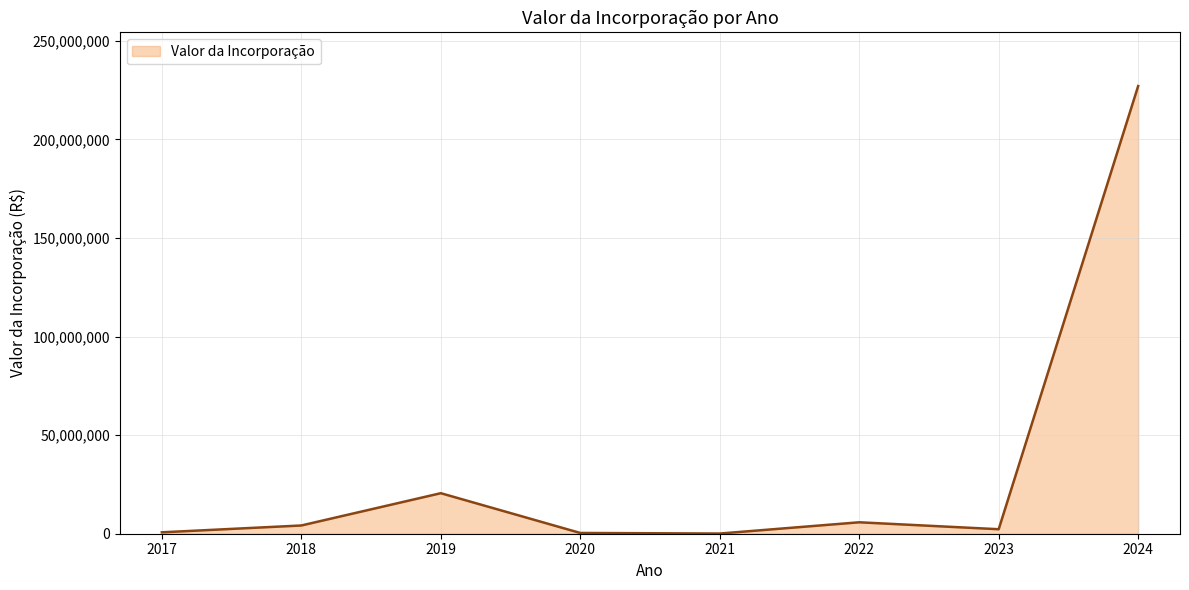

Is it true that the value at 2019 is 20556006.0?

True